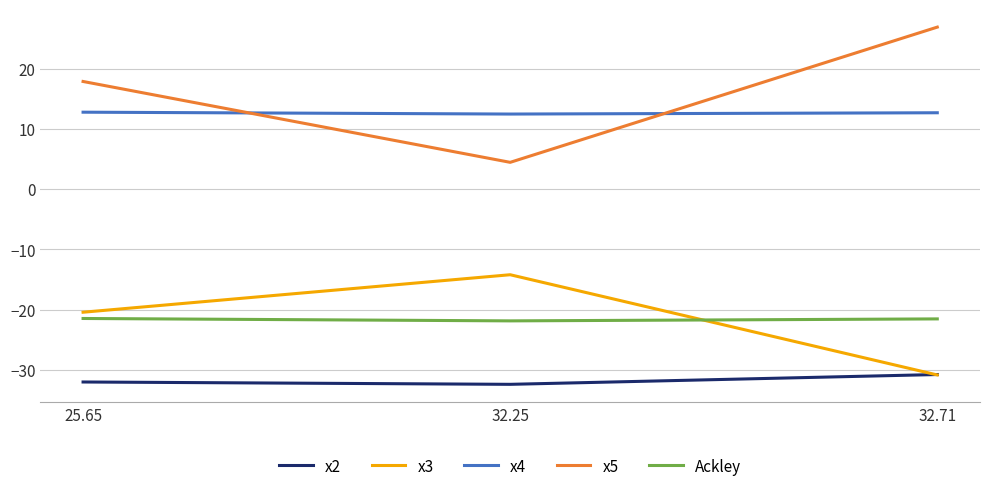

At how many categories does at least one series exceed 12?

3